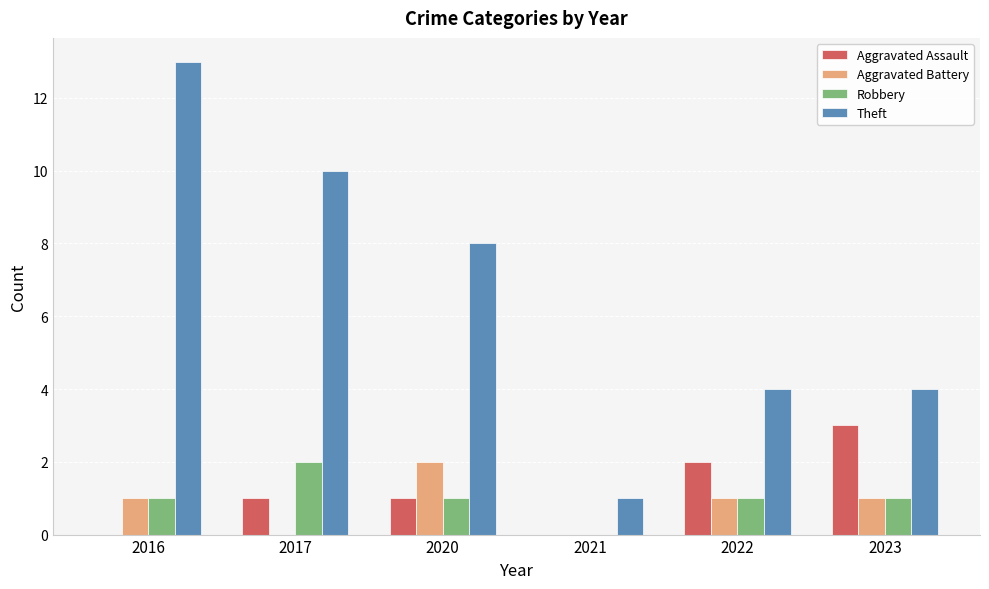

Which category has the highest value across all series?

2016